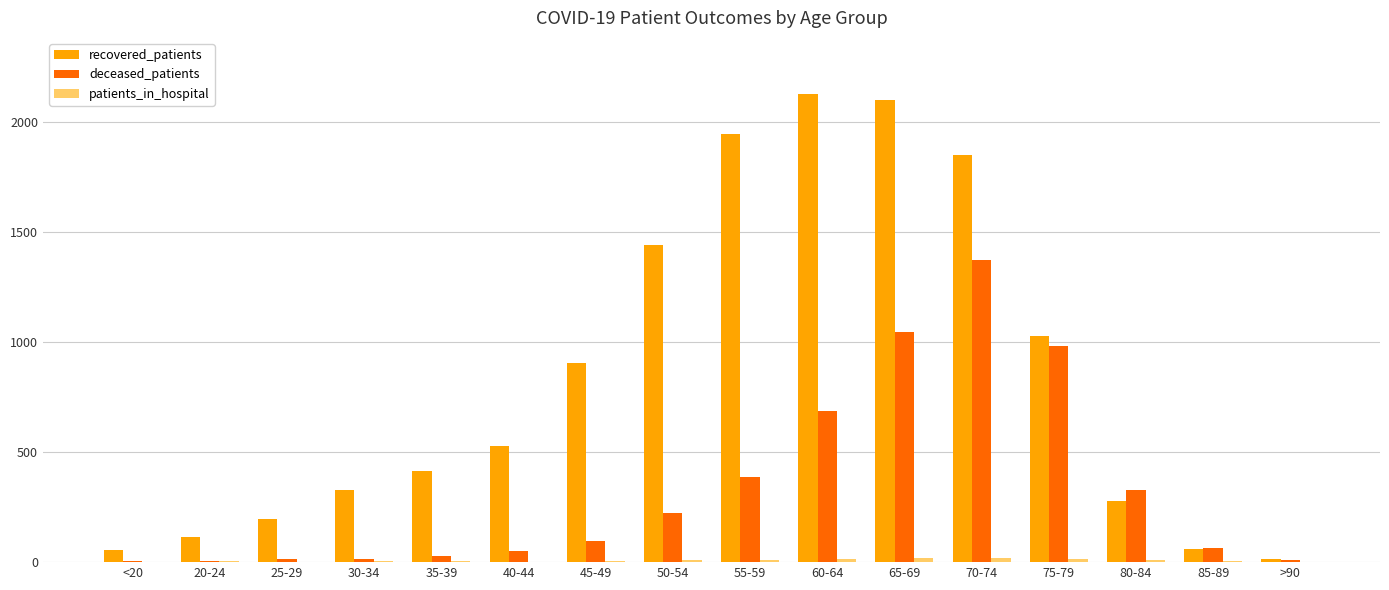

At which category is the sum across all series the highest?

70-74